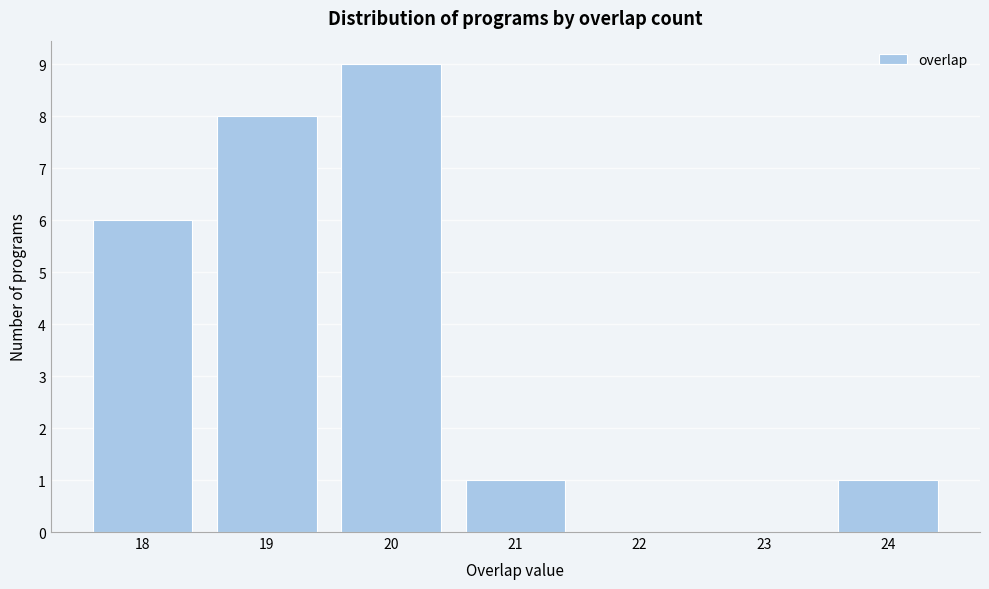

Reading left to right, extract all data points from this chart.

18=6	19=8	20=9	21=1	22=0	23=0	24=1